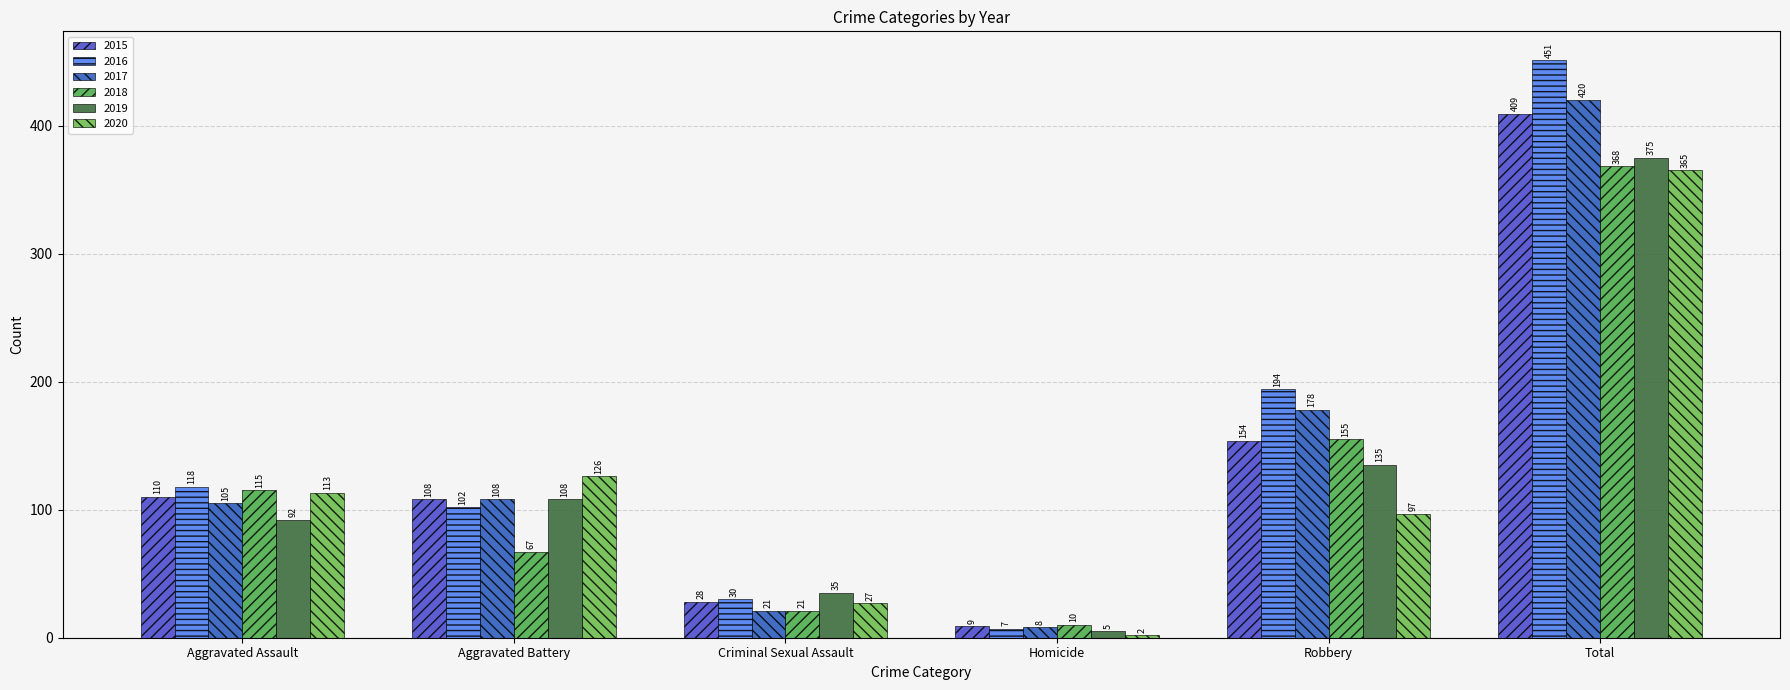

Reading left to right, extract all data points from this chart.

2015: 110	108	28	9	154	409
2016: 118	102	30	7	194	451
2017: 105	108	21	8	178	420
2018: 115	67	21	10	155	368
2019: 92	108	35	5	135	375
2020: 113	126	27	2	97	365